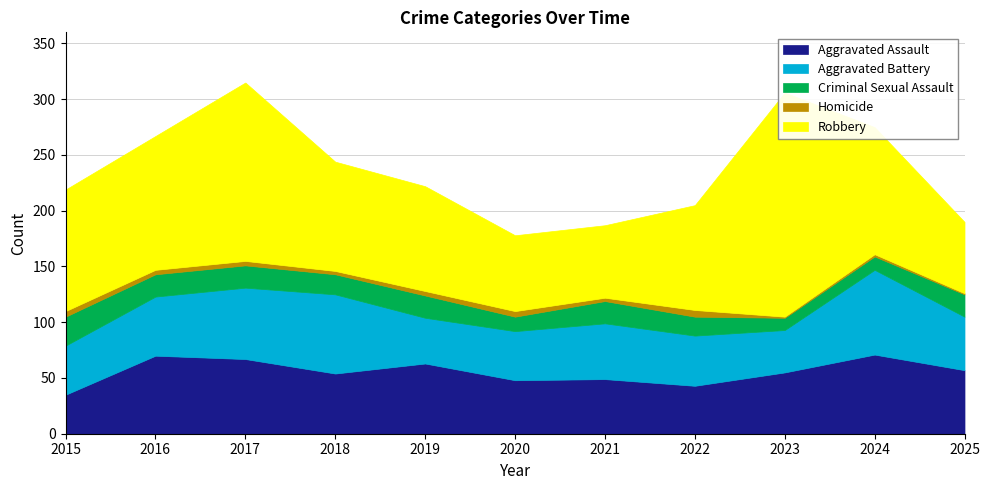

Is the value of Aggravated Battery at 2022 greater than the value of Homicide at 2020?

Yes